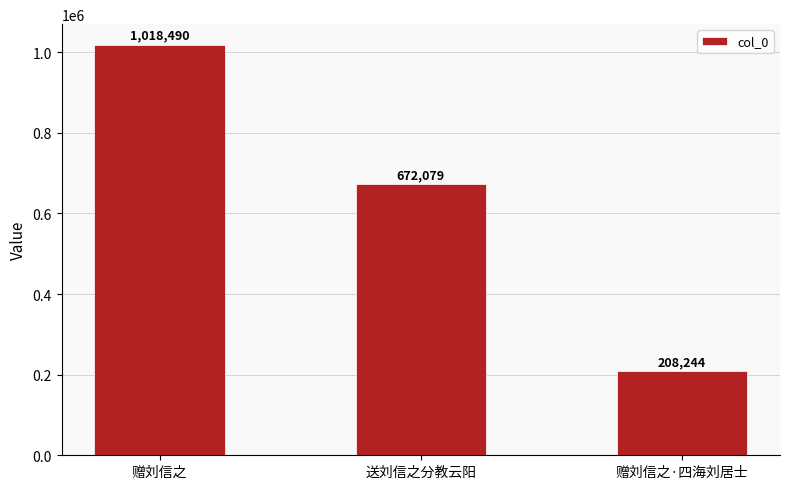

Which has a higher value, 赠刘信之·四海刘居士 or 送刘信之分教云阳?

送刘信之分教云阳